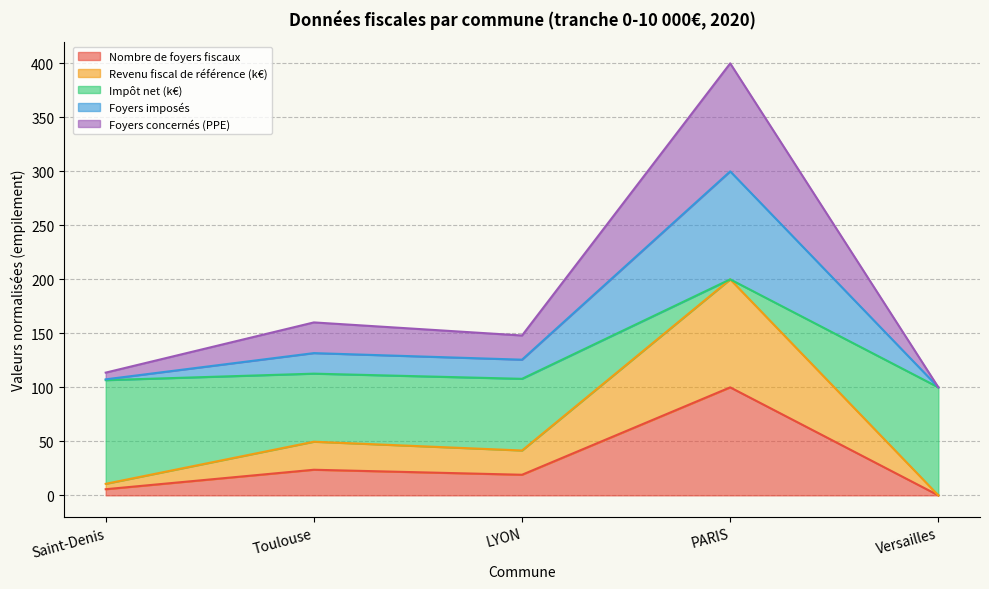

In Foyers concernés (PPE), how many points are higher than both neighbors (excluding endpoints)?

2